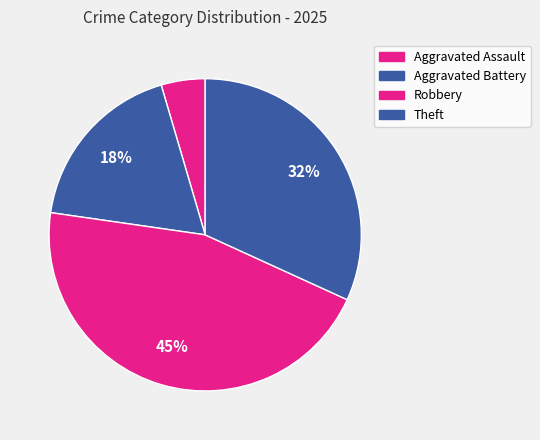

How many segments does this pie chart have?

4